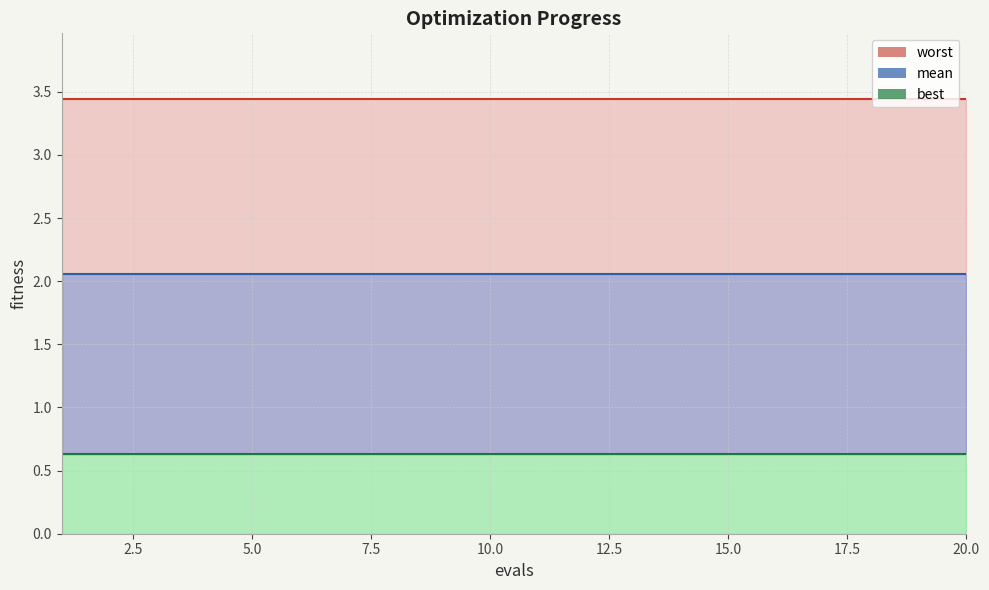

What is the value of the mean point at the 19th from the left?

2.1